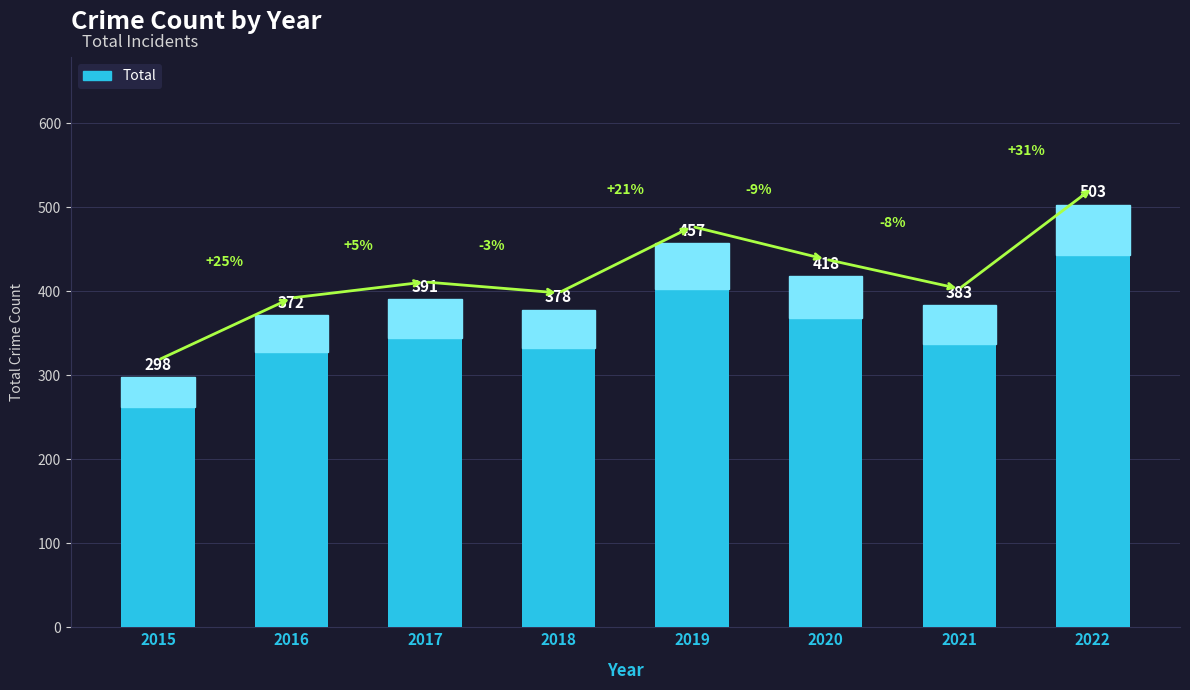

List the labels in order of value, smallest first.

2015, 2016, 2018, 2021, 2017, 2020, 2019, 2022